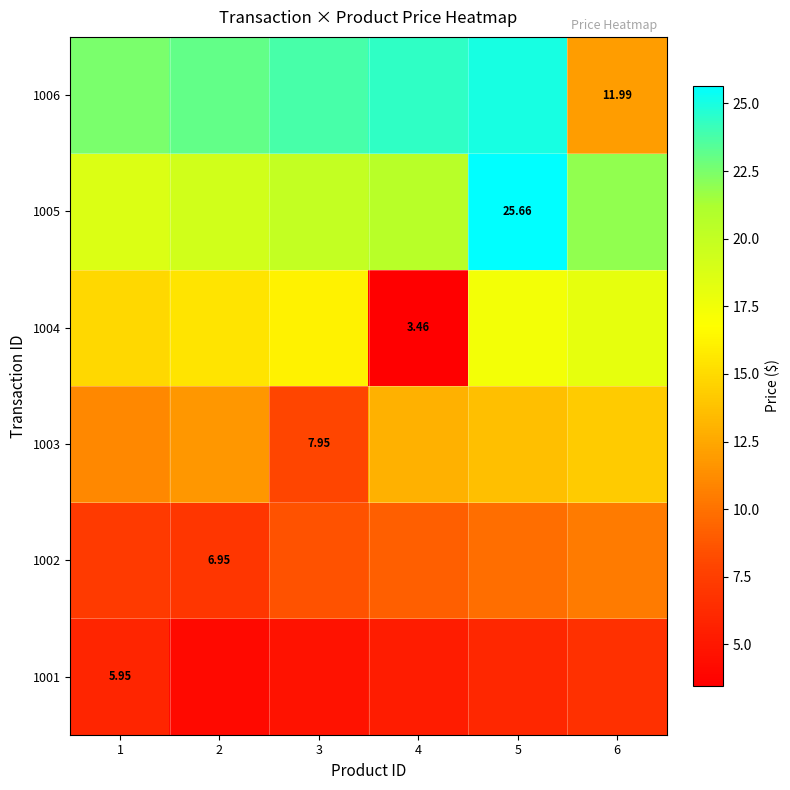

Where is 1006 nearest to the value 18?

1